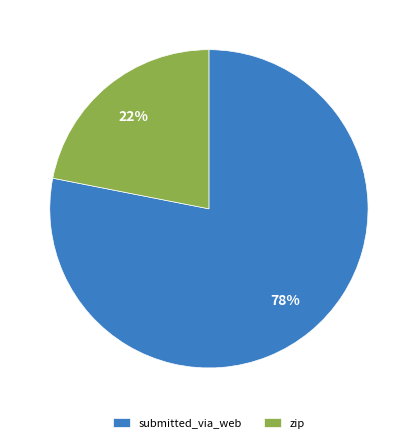

What percentage is the submitted_via_web slice, to the nearest percent?

78%